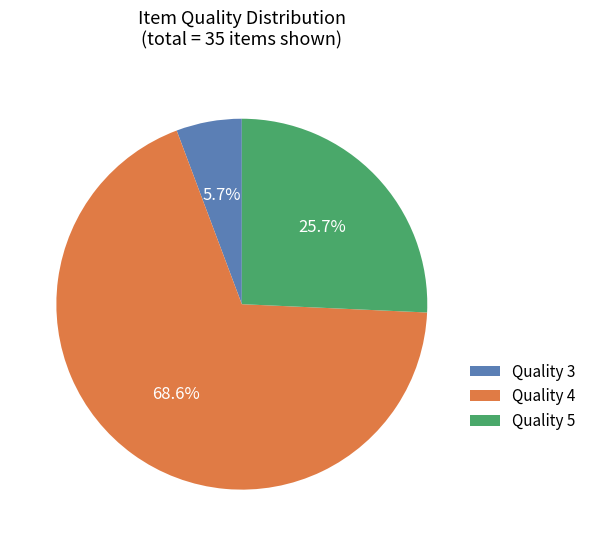

Is there any slice that represents more than half of the pie?

Yes